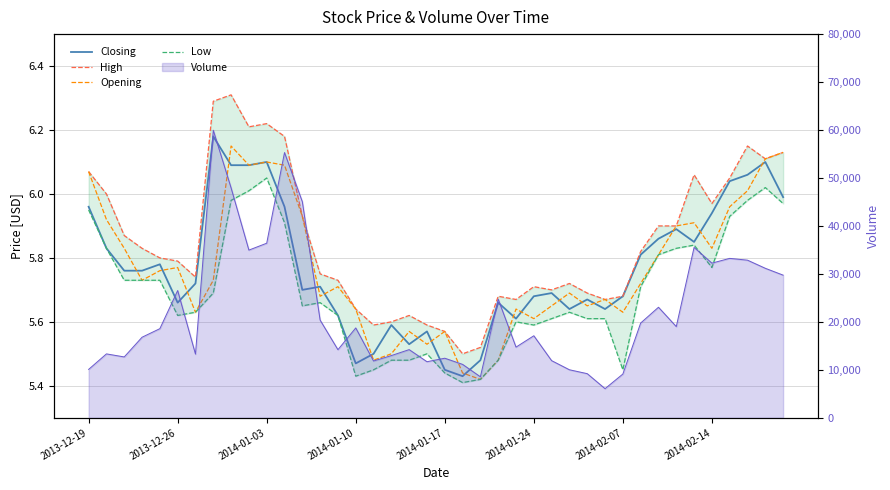

True or false: Closing and High cross at least once.

False